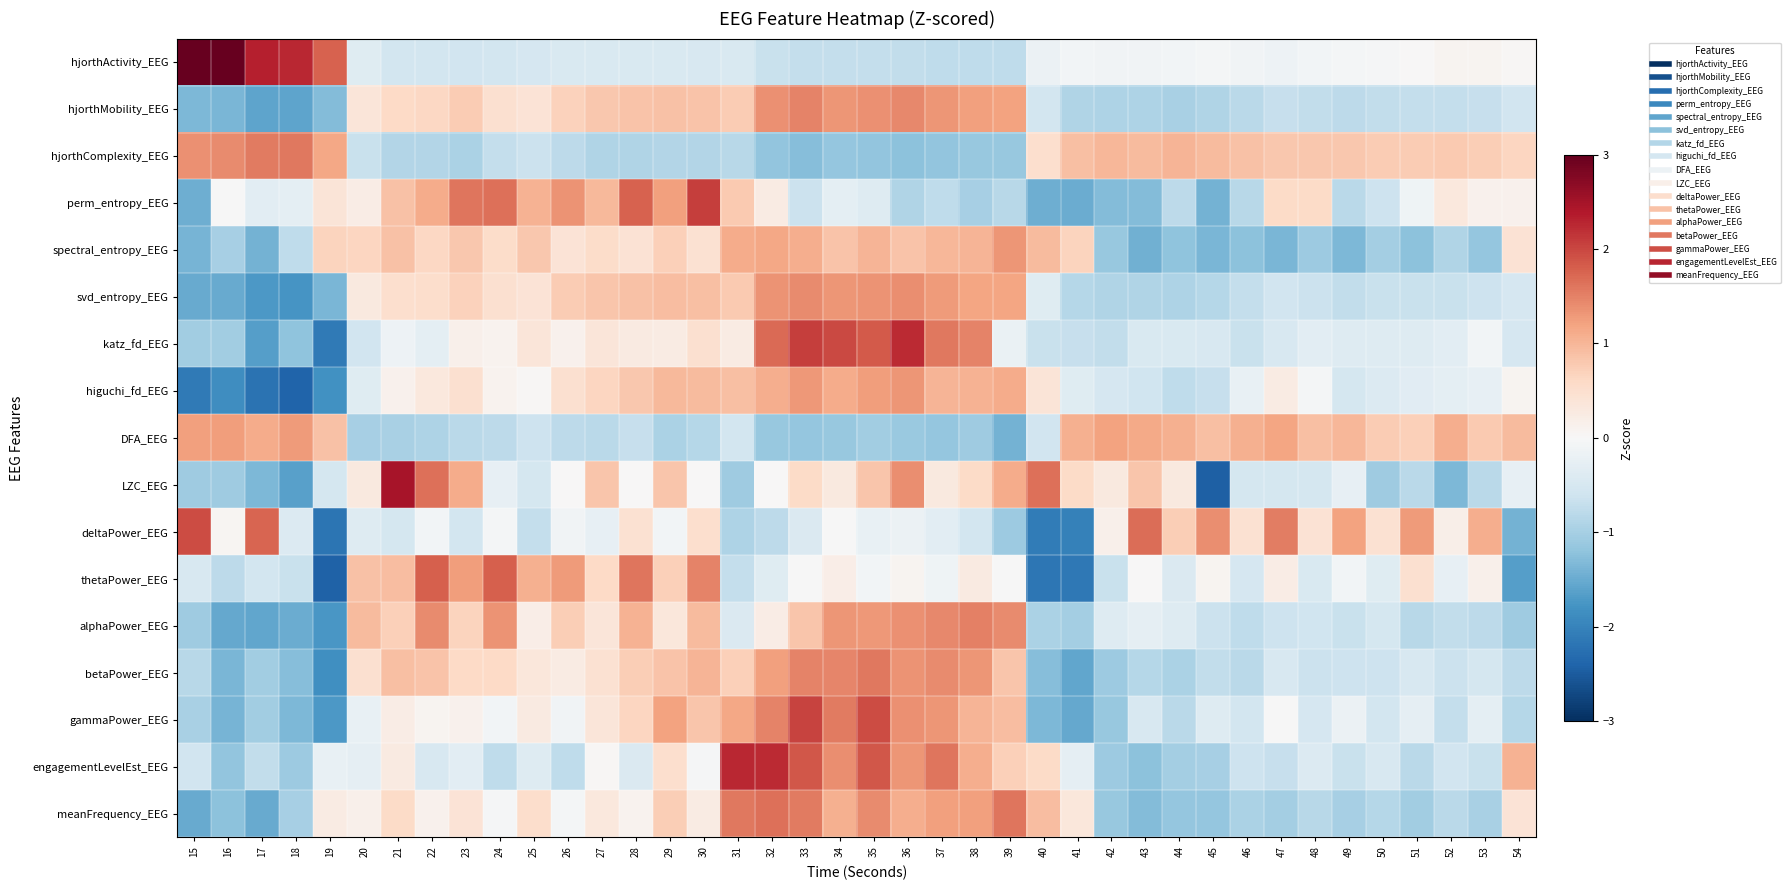

Reading left to right, extract all data points from this chart.

hjorthActivity_EEG: 15=3.1	16=3.0	17=2.3	18=2.3	19=1.8	20=-0.4	21=-0.6	22=-0.5	23=-0.6	24=-0.5	25=-0.5	26=-0.5	27=-0.5	28=-0.5	29=-0.5	30=-0.5	31=-0.5	32=-0.7	33=-0.7	34=-0.7	35=-0.7	36=-0.7	37=-0.8	38=-0.8	39=-0.8	40=-0.2	41=-0.1	42=-0.1	43=-0.1	44=-0.1	45=-0.1	46=-0.1	47=-0.1	48=-0.1	49=-0.1	50=-0.0	51=0.0	52=0.1	53=0.1	54=0.0
hjorthMobility_EEG: 15=-1.4	16=-1.4	17=-1.6	18=-1.6	19=-1.3	20=0.4	21=0.6	22=0.6	23=0.8	24=0.5	25=0.4	26=0.7	27=0.8	28=0.8	29=0.9	30=0.8	31=0.8	32=1.4	33=1.5	34=1.3	35=1.4	36=1.4	37=1.3	38=1.2	39=1.2	40=-0.5	41=-0.9	42=-0.9	43=-0.9	44=-1.0	45=-0.9	46=-0.8	47=-0.7	48=-0.7	49=-0.8	50=-0.7	51=-0.7	52=-0.7	53=-0.7	54=-0.6
hjorthComplexity_EEG: 15=1.4	16=1.4	17=1.6	18=1.6	19=1.2	20=-0.7	21=-0.9	22=-0.9	23=-0.9	24=-0.7	25=-0.6	26=-0.8	27=-0.9	28=-0.9	29=-0.9	30=-0.9	31=-0.8	32=-1.2	33=-1.3	34=-1.2	35=-1.2	36=-1.2	37=-1.2	38=-1.1	39=-1.1	40=0.5	41=0.9	42=1.0	43=1.0	44=1.0	45=0.9	46=0.9	47=0.8	48=0.8	49=0.8	50=0.8	51=0.8	52=0.8	53=0.7	54=0.6
perm_entropy_EEG: 15=-1.5	16=-0.0	17=-0.3	18=-0.3	19=0.4	20=0.2	21=0.9	22=1.1	23=1.6	24=1.7	25=1.0	26=1.3	27=1.0	28=1.8	29=1.2	30=2.1	31=0.8	32=0.2	33=-0.6	34=-0.3	35=-0.4	36=-0.9	37=-0.8	38=-1.0	39=-0.8	40=-1.5	41=-1.5	42=-1.3	43=-1.3	44=-0.8	45=-1.4	46=-0.8	47=0.6	48=0.6	49=-0.8	50=-0.6	51=-0.1	52=0.3	53=0.1	54=0.1
spectral_entropy_EEG: 15=-1.4	16=-1.0	17=-1.4	18=-0.8	19=0.7	20=0.7	21=0.9	22=0.6	23=0.8	24=0.5	25=0.8	26=0.4	27=0.6	28=0.4	29=0.7	30=0.5	31=1.1	32=1.2	33=1.1	34=0.9	35=1.0	36=0.9	37=1.0	38=1.0	39=1.3	40=0.9	41=0.7	42=-1.1	43=-1.4	44=-1.2	45=-1.4	46=-1.2	47=-1.4	48=-1.1	49=-1.4	50=-1.0	51=-1.2	52=-0.9	53=-1.2	54=0.4
svd_entropy_EEG: 15=-1.5	16=-1.5	17=-1.7	18=-1.8	19=-1.4	20=0.3	21=0.5	22=0.5	23=0.7	24=0.5	25=0.4	26=0.8	27=0.8	28=0.9	29=0.9	30=0.9	31=0.8	32=1.4	33=1.4	34=1.3	35=1.3	36=1.4	37=1.3	38=1.2	39=1.2	40=-0.4	41=-0.9	42=-0.9	43=-0.9	44=-0.9	45=-0.9	46=-0.7	47=-0.6	48=-0.6	49=-0.7	50=-0.7	51=-0.7	52=-0.7	53=-0.6	54=-0.5
katz_fd_EEG: 15=-1.0	16=-1.0	17=-1.7	18=-1.2	19=-2.1	20=-0.6	21=-0.1	22=-0.3	23=0.2	24=0.1	25=0.4	26=0.1	27=0.4	28=0.3	29=0.2	30=0.5	31=0.3	32=1.7	33=2.1	34=2.0	35=1.8	36=2.2	37=1.6	38=1.5	39=-0.2	40=-0.7	41=-0.7	42=-0.7	43=-0.4	44=-0.5	45=-0.5	46=-0.7	47=-0.5	48=-0.3	49=-0.4	50=-0.4	51=-0.4	52=-0.3	53=-0.1	54=-0.5
higuchi_fd_EEG: 15=-2.1	16=-1.9	17=-2.2	18=-2.4	19=-1.8	20=-0.4	21=0.1	22=0.3	23=0.5	24=0.1	25=0.0	26=0.5	27=0.6	28=0.8	29=1.0	30=1.0	31=0.9	32=1.1	33=1.3	34=1.1	35=1.3	36=1.3	37=1.0	38=1.0	39=1.1	40=0.4	41=-0.4	42=-0.5	43=-0.6	44=-0.8	45=-0.7	46=-0.2	47=0.2	48=-0.0	49=-0.5	50=-0.4	51=-0.3	52=-0.3	53=-0.2	54=0.1
DFA_EEG: 15=1.2	16=1.2	17=1.1	18=1.3	19=0.9	20=-1.0	21=-1.0	22=-0.9	23=-0.8	24=-0.8	25=-0.6	26=-0.8	27=-0.8	28=-0.7	29=-1.0	30=-0.9	31=-0.6	32=-1.1	33=-1.2	34=-1.1	35=-1.0	36=-1.1	37=-1.2	38=-1.1	39=-1.4	40=-0.6	41=1.1	42=1.2	43=1.1	44=1.1	45=0.9	46=1.1	47=1.2	48=0.9	49=1.0	50=0.8	51=0.7	52=1.1	53=0.8	54=1.0
LZC_EEG: 15=-1.1	16=-1.1	17=-1.3	18=-1.6	19=-0.5	20=0.3	21=2.5	22=1.7	23=1.1	24=-0.3	25=-0.5	26=0.0	27=0.8	28=0.0	29=0.8	30=0.0	31=-1.1	32=0.0	33=0.6	34=0.3	35=0.8	36=1.4	37=0.3	38=0.6	39=1.1	40=1.7	41=0.6	42=0.3	43=0.8	44=0.3	45=-2.4	46=-0.5	47=-0.5	48=-0.5	49=-0.3	50=-1.1	51=-0.8	52=-1.3	53=-0.8	54=-0.3
deltaPower_EEG: 15=2.0	16=0.1	17=1.7	18=-0.4	19=-2.2	20=-0.4	21=-0.5	22=-0.1	23=-0.6	24=-0.1	25=-0.7	26=-0.1	27=-0.2	28=0.4	29=-0.1	30=0.5	31=-0.9	32=-0.8	33=-0.4	34=-0.0	35=-0.2	36=-0.2	37=-0.3	38=-0.6	39=-1.1	40=-2.1	41=-2.0	42=0.2	43=1.7	44=0.7	45=1.4	46=0.5	47=1.5	48=0.4	49=1.2	50=0.5	51=1.3	52=0.2	53=1.1	54=-1.4
thetaPower_EEG: 15=-0.5	16=-0.8	17=-0.5	18=-0.7	19=-2.4	20=0.9	21=0.9	22=1.8	23=1.3	24=1.8	25=1.1	26=1.3	27=0.6	28=1.6	29=0.7	30=1.5	31=-0.7	32=-0.4	33=-0.0	34=0.2	35=-0.1	36=0.1	37=-0.1	38=0.3	39=-0.0	40=-2.2	41=-2.1	42=-0.7	43=0.0	44=-0.4	45=0.1	46=-0.5	47=0.2	48=-0.5	49=-0.1	50=-0.4	51=0.5	52=-0.2	53=0.2	54=-1.6
alphaPower_EEG: 15=-1.1	16=-1.5	17=-1.6	18=-1.5	19=-1.7	20=0.9	21=0.7	22=1.4	23=0.7	24=1.3	25=0.2	26=0.7	27=0.4	28=1.0	29=0.3	30=0.9	31=-0.4	32=0.2	33=0.8	34=1.3	35=1.3	36=1.4	37=1.4	38=1.5	39=1.4	40=-0.9	41=-1.0	42=-0.4	43=-0.3	44=-0.4	45=-0.6	46=-0.8	47=-0.6	48=-0.6	49=-0.7	50=-0.5	51=-0.8	52=-0.7	53=-0.8	54=-1.1
betaPower_EEG: 15=-0.8	16=-1.4	17=-1.1	18=-1.3	19=-1.8	20=0.5	21=0.9	22=0.9	23=0.6	24=0.6	25=0.3	26=0.2	27=0.4	28=0.7	29=0.9	30=1.0	31=0.7	32=1.2	33=1.5	34=1.5	35=1.6	36=1.3	37=1.4	38=1.3	39=0.8	40=-1.3	41=-1.6	42=-1.1	43=-0.9	44=-0.9	45=-0.7	46=-0.8	47=-0.5	48=-0.6	49=-0.6	50=-0.6	51=-0.5	52=-0.7	53=-0.5	54=-0.8
gammaPower_EEG: 15=-1.0	16=-1.4	17=-1.0	18=-1.4	19=-1.7	20=-0.2	21=0.2	22=0.1	23=0.1	24=-0.1	25=0.3	26=-0.1	27=0.4	28=0.6	29=1.2	30=0.8	31=1.2	32=1.5	33=2.0	34=1.5	35=2.0	36=1.4	37=1.3	38=1.0	39=0.9	40=-1.3	41=-1.5	42=-1.1	43=-0.5	44=-0.8	45=-0.4	46=-0.6	47=-0.0	48=-0.5	49=-0.2	50=-0.6	51=-0.3	52=-0.7	53=-0.3	54=-0.8
engagementLevelEst_EEG: 15=-0.6	16=-1.2	17=-0.7	18=-1.1	19=-0.2	20=-0.3	21=0.3	22=-0.5	23=-0.3	24=-0.8	25=-0.4	26=-0.8	27=0.0	28=-0.4	29=0.5	30=-0.0	31=2.3	32=2.2	33=1.9	34=1.4	35=1.9	36=1.3	37=1.6	38=1.1	39=0.7	40=0.6	41=-0.3	42=-1.1	43=-1.2	44=-1.0	45=-1.0	46=-0.6	47=-0.7	48=-0.4	49=-0.7	50=-0.5	51=-0.8	52=-0.6	53=-0.7	54=1.0
meanFrequency_EEG: 15=-1.5	16=-1.2	17=-1.5	18=-1.0	19=0.3	20=0.1	21=0.6	22=0.1	23=0.4	24=-0.0	25=0.5	26=-0.1	27=0.3	28=0.1	29=0.7	30=0.2	31=1.6	32=1.7	33=1.6	34=1.1	35=1.4	36=1.1	37=1.2	38=1.2	39=1.6	40=0.9	41=0.3	42=-1.1	43=-1.3	44=-1.2	45=-1.2	46=-0.9	47=-1.0	48=-0.8	49=-1.0	50=-0.8	51=-1.0	52=-0.8	53=-1.0	54=0.4